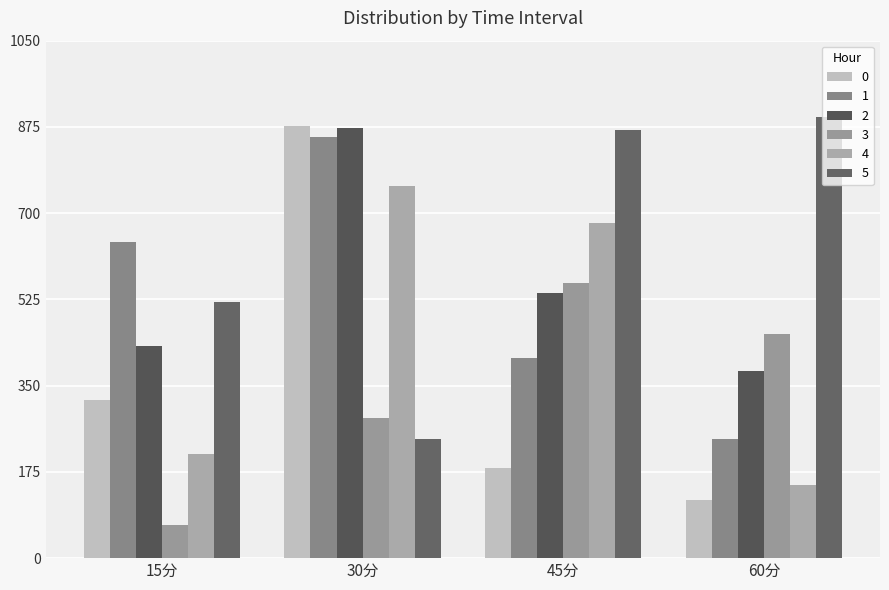

The value of 4 at 45分 is 680.5. True or false?

True